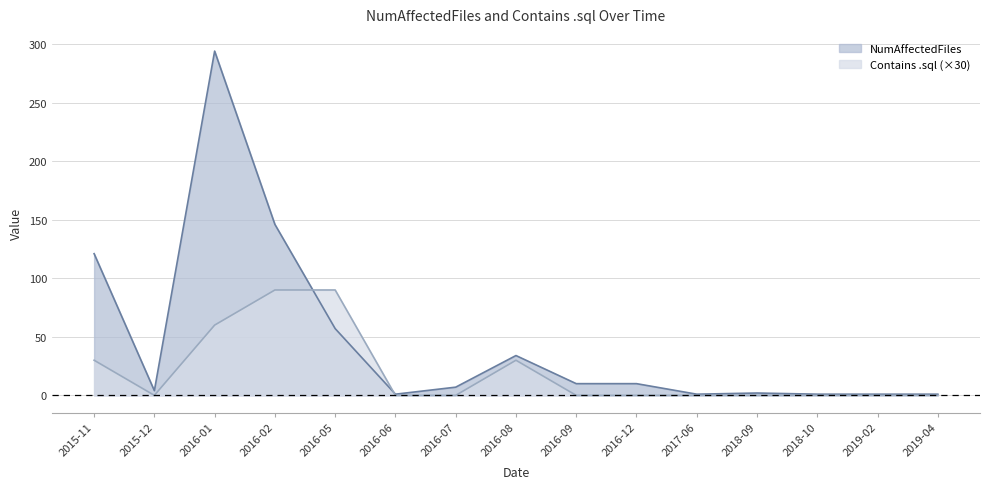

True or false: NumAffectedFiles has a value of 10 at 2016-09.

True